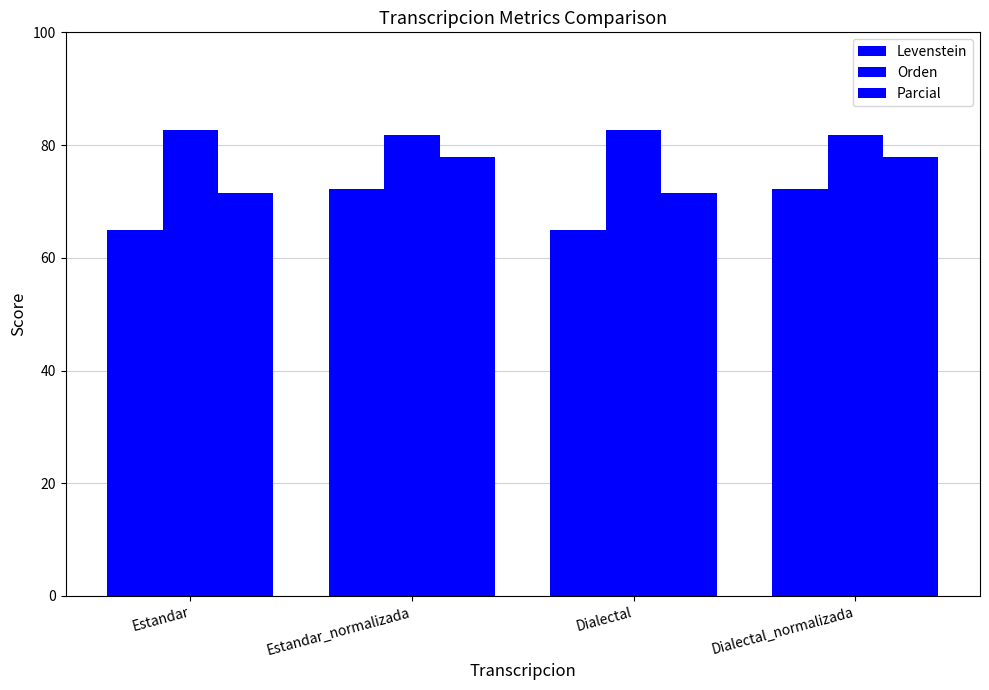

Is the value of Levenstein at Dialectal greater than the value of Orden at Estandar?

No